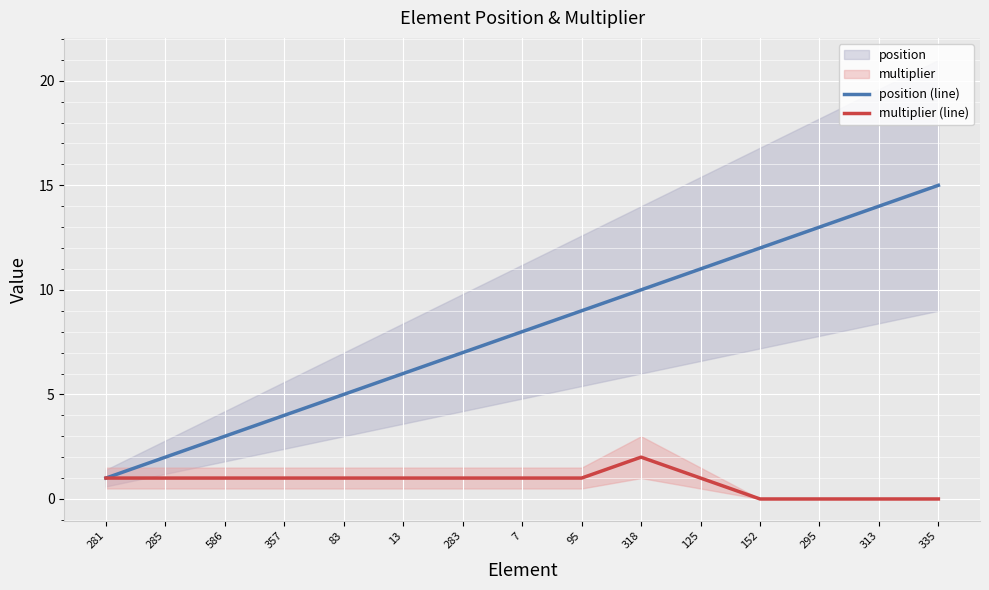

At which label is position (line) closest to 8?

7